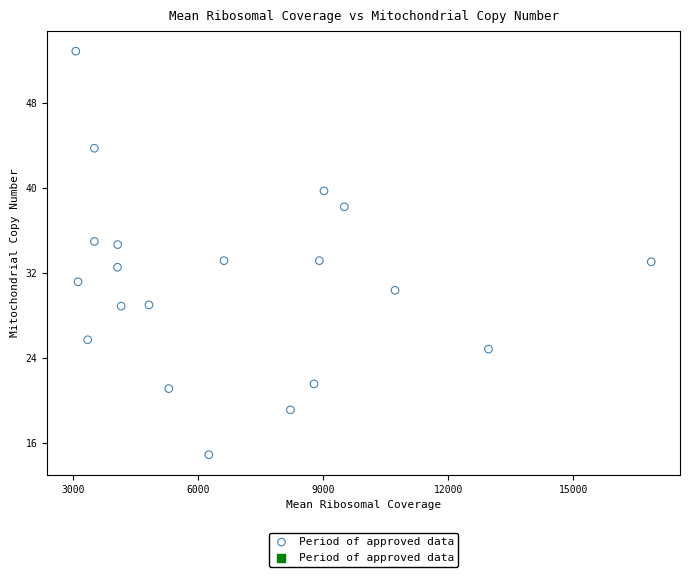

What is the range of Y values (max minus min)?

38.0